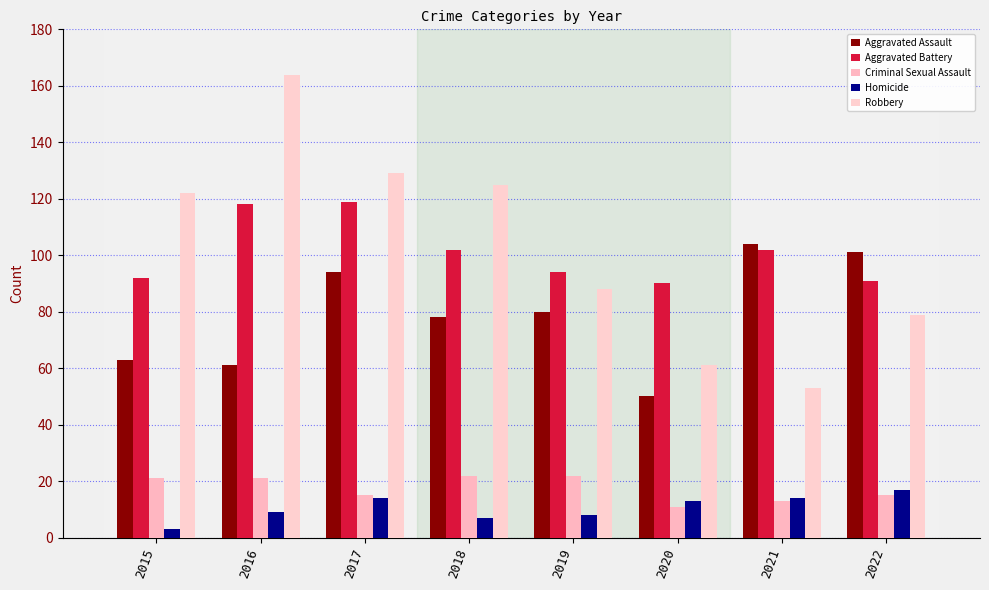

Between 2021 and 2018, which is larger?

2021